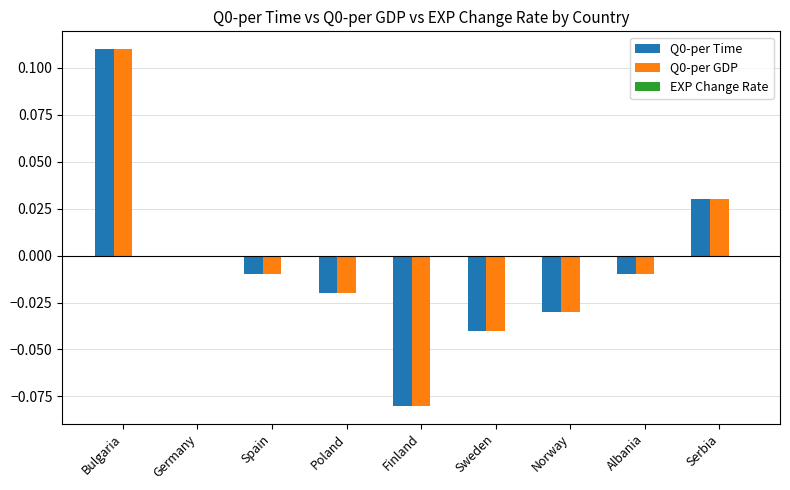

True or false: Q0-per Time has a value of -0.0 at Spain.

True